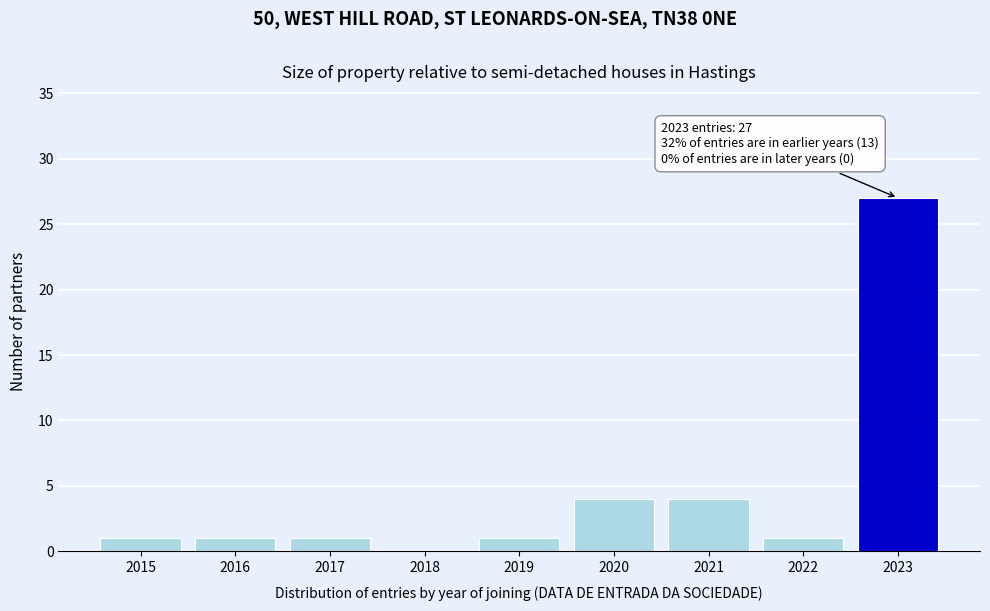

Reading right to left, list all the values displayed in this chart.

2023=27	2022=1	2021=4	2020=4	2019=1	2018=0	2017=1	2016=1	2015=1